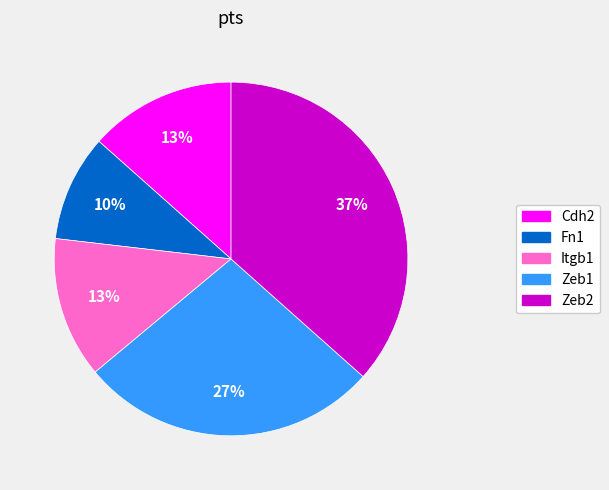

Between Itgb1 and Zeb2, which is larger?

Zeb2